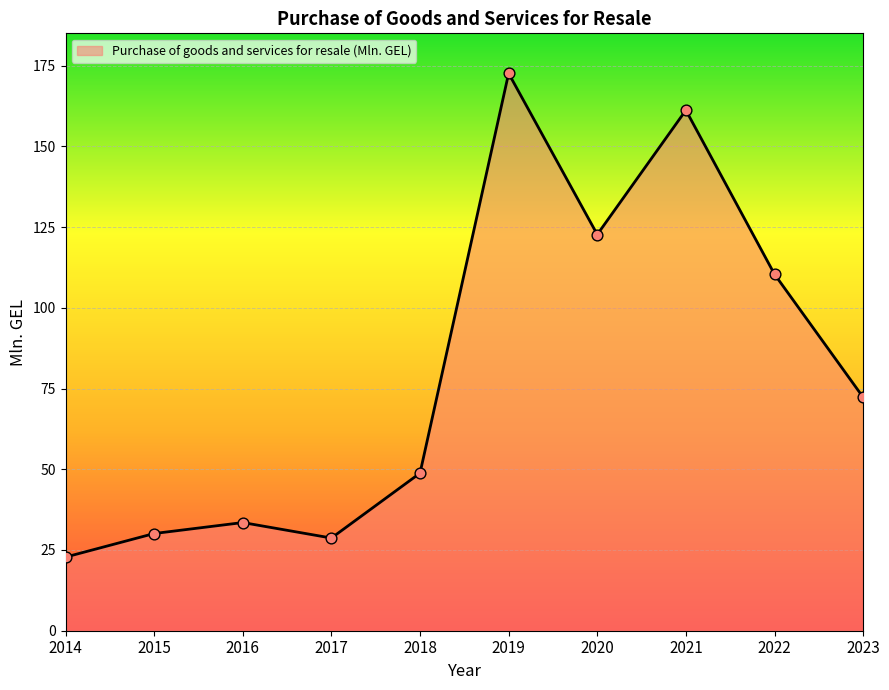

Between 2020 and 2022, which is larger?

2020